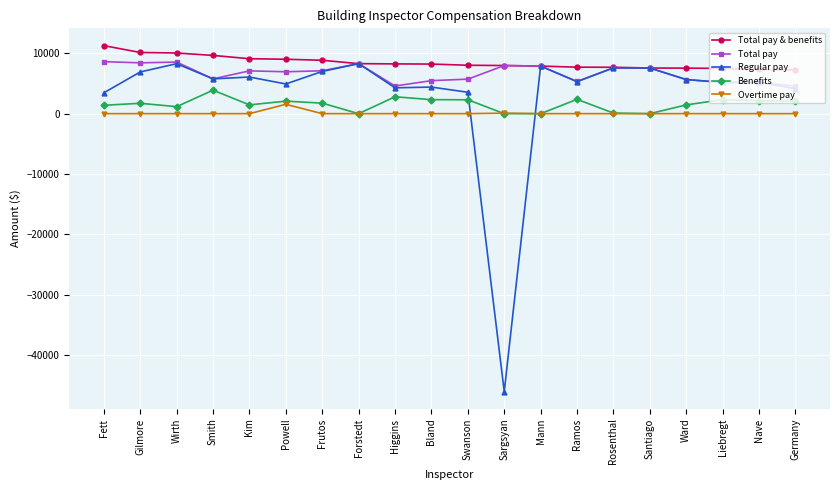

What is the label of the 9th point from the right?

Sargsyan